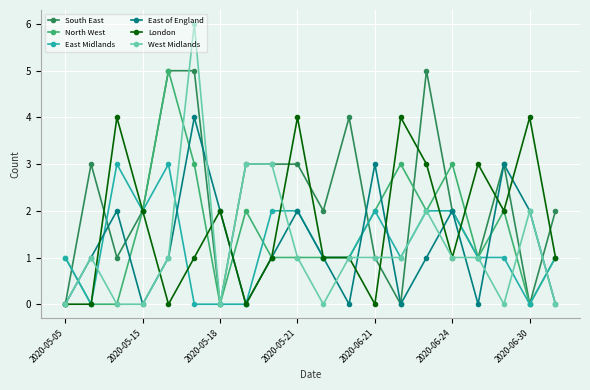

What are all the series names shown in the legend?

South East, North West, East Midlands, East of England, London, West Midlands